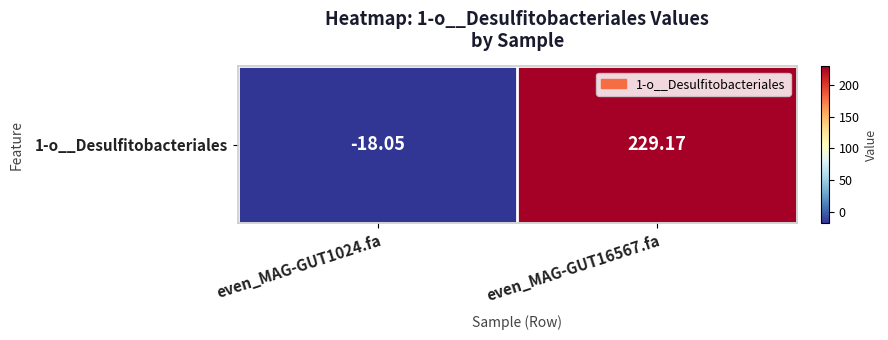

True or false: the data shows 84.8 at even_MAG-GUT16567.fa.

False